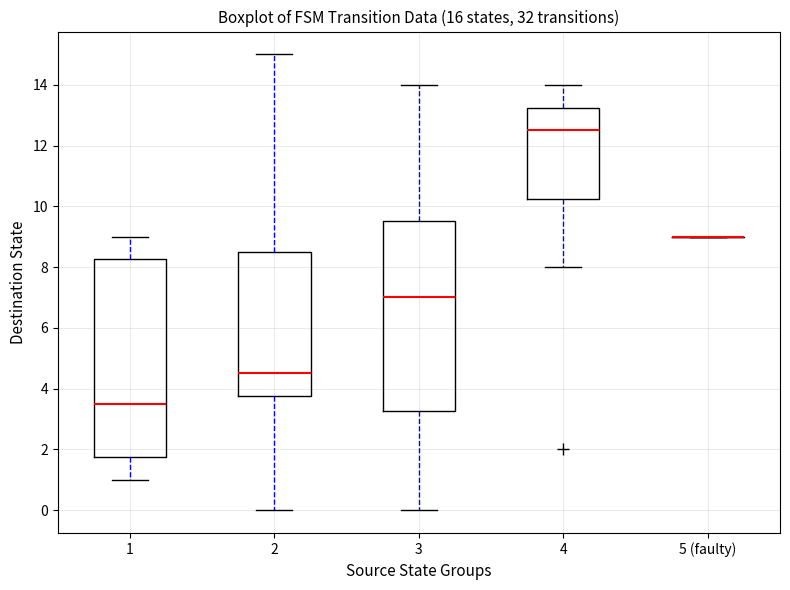

Reading left to right, transcribe this box plot: for each box, give where its median line is, the range the box spans, and where its two whiskers end, as read against the y-axis. The values are not printed on the chart, so give them approximately, as read against the axis.

1: median 3.6, box 1.8 to 8.2, whiskers 1.0 to 9.0
2: median 4.6, box 3.8 to 8.6, whiskers 0.0 to 15.0
3: median 7.0, box 3.2 to 9.6, whiskers 0.0 to 14.0
4: median 12.6, box 10.2 to 13.2, whiskers 8.0 to 14.0
5 (faulty): box collapsed to a line at 9.0, whiskers 9.0 to 9.0